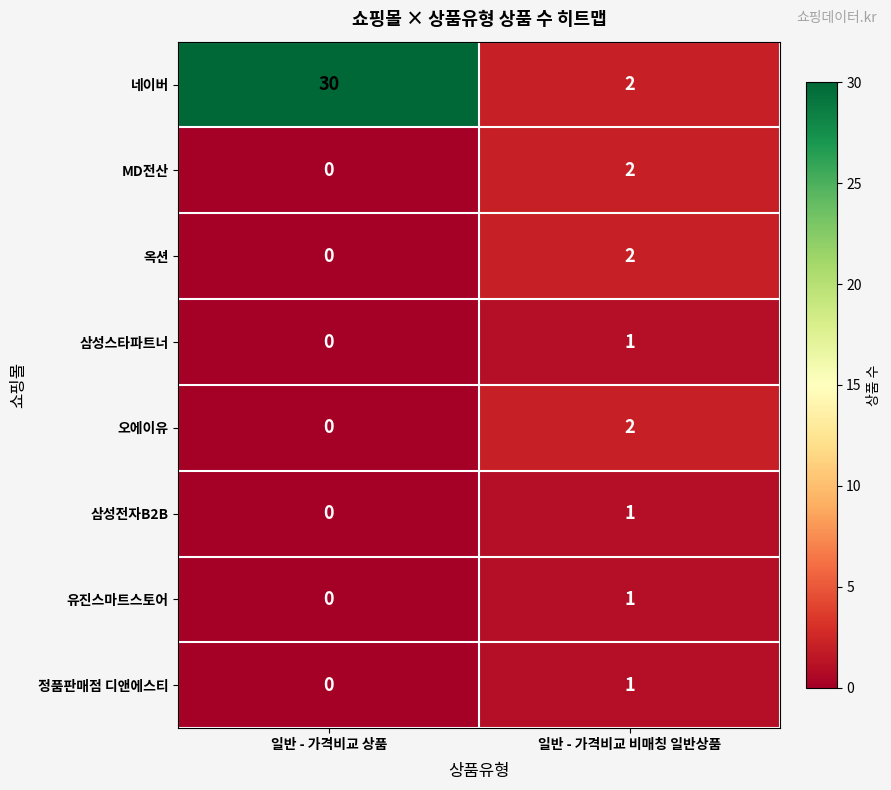

What is the greatest value displayed?

30